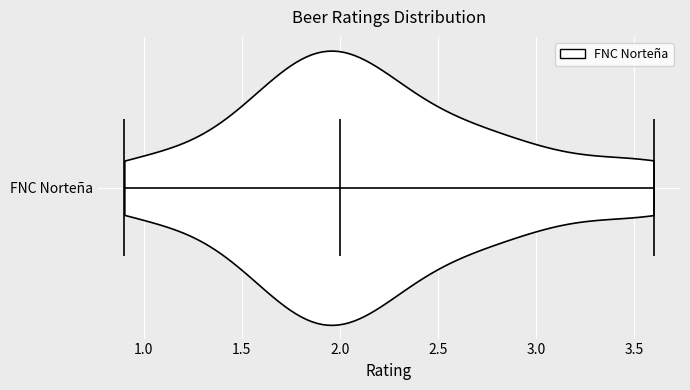

Read this violin plot against the x-axis: where its median line is, and the lowest and highest points the violin reaches. The values are not printed on the chart, so give them approximately, as read against the axis.

median line 2.0, lowest point 0.9, highest point 3.6